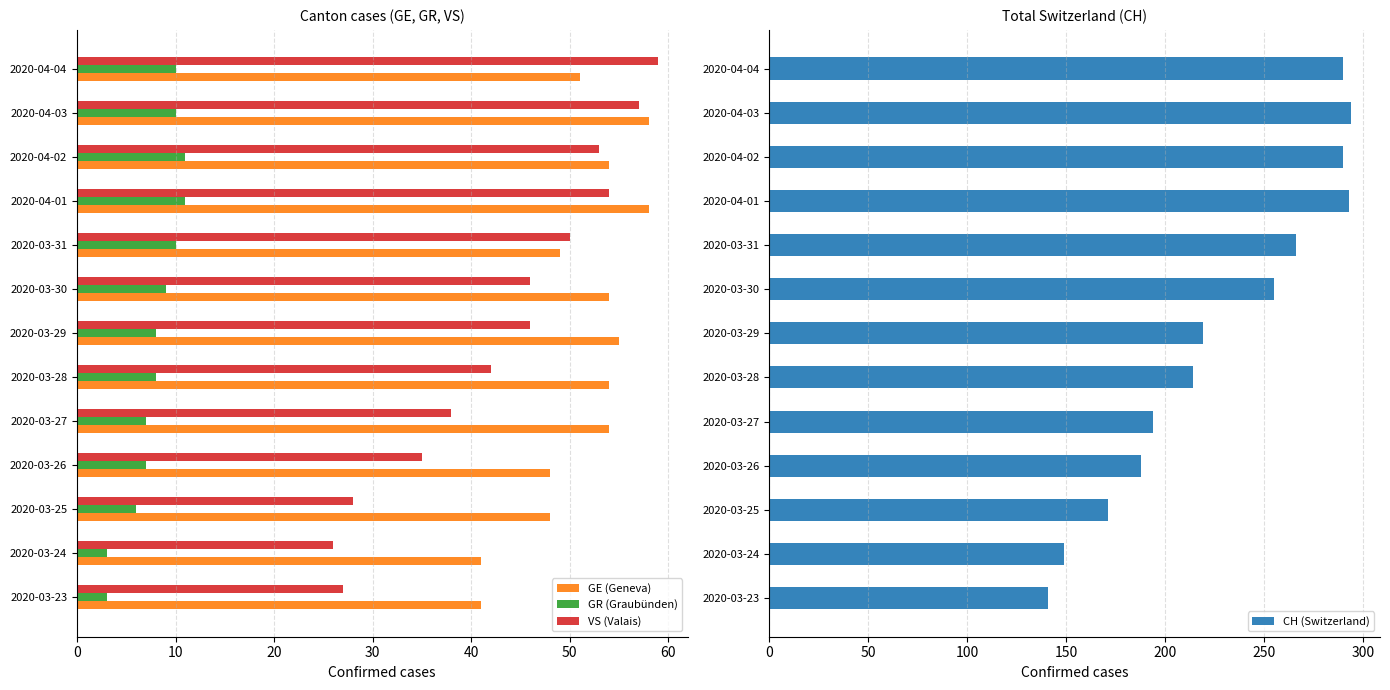

What is the lowest value of the GE (Geneva) series?

41